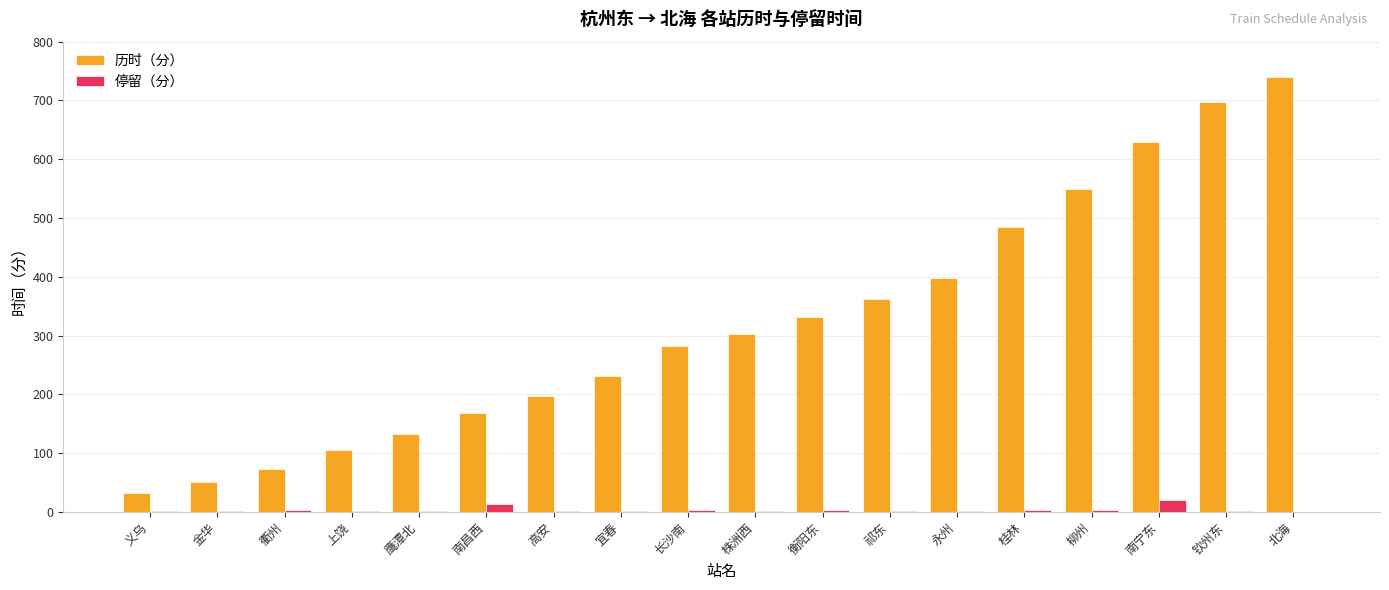

What is the highest value of the 历时（分） series?

740